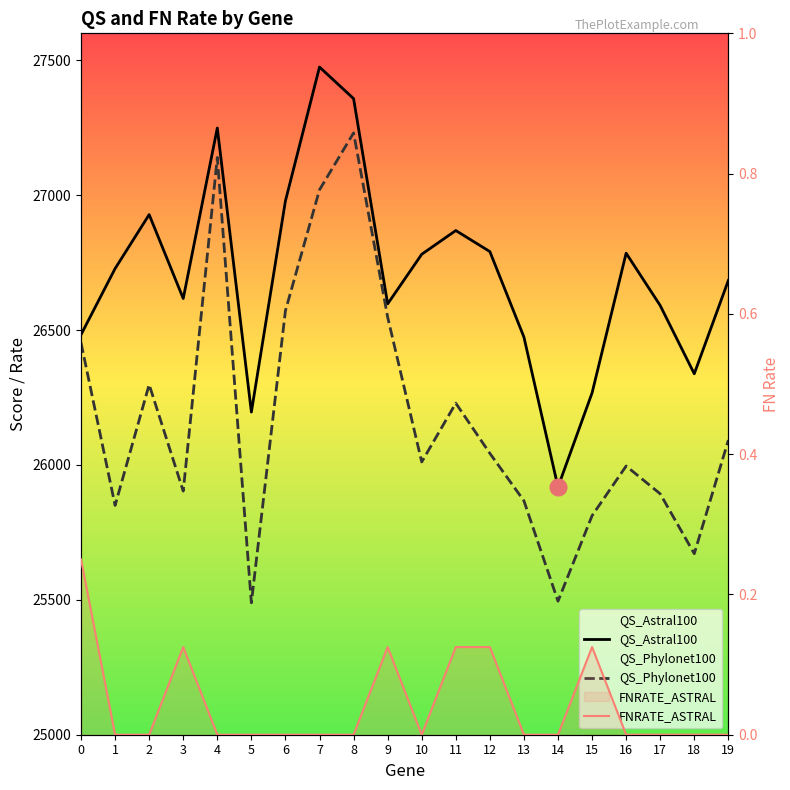

Is the value of QS_Phylonet100 at 2 greater than the value of FNRATE_ASTRAL at 14?

Yes